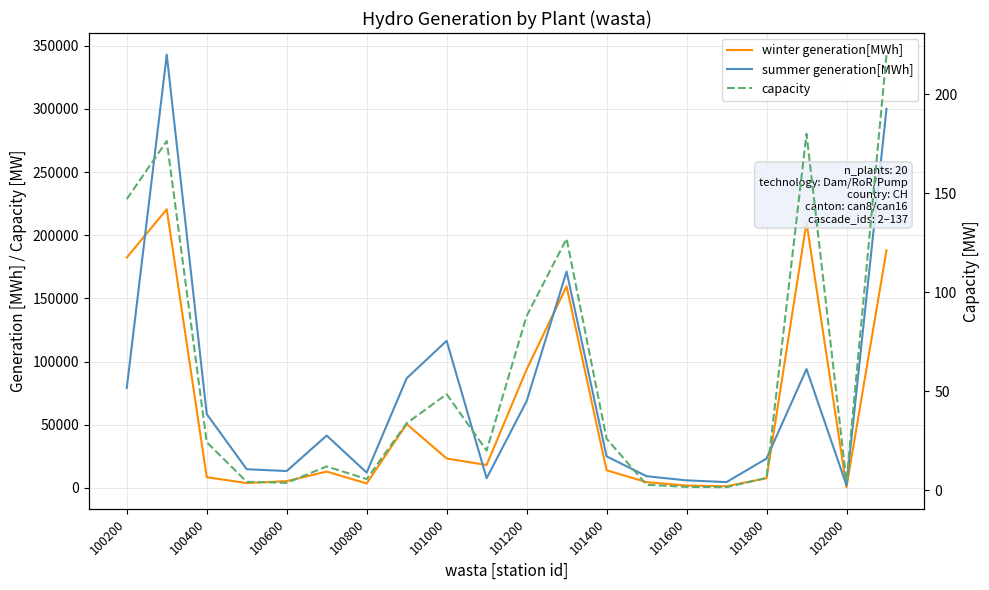

At which label does summer generation[MWh] first exceed 41400?

100200